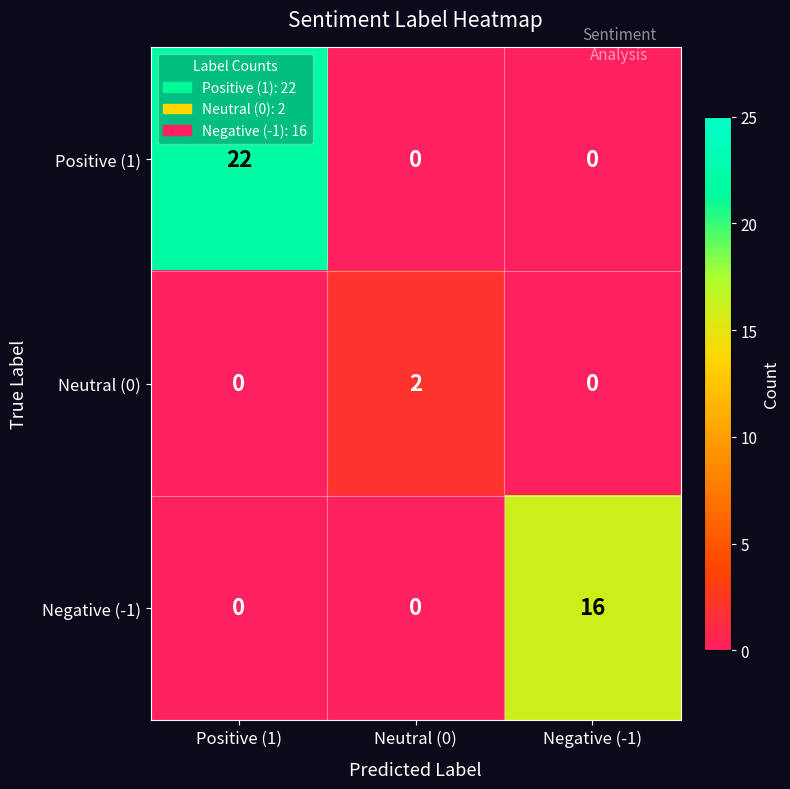

What is the maximum value shown in the chart?

22